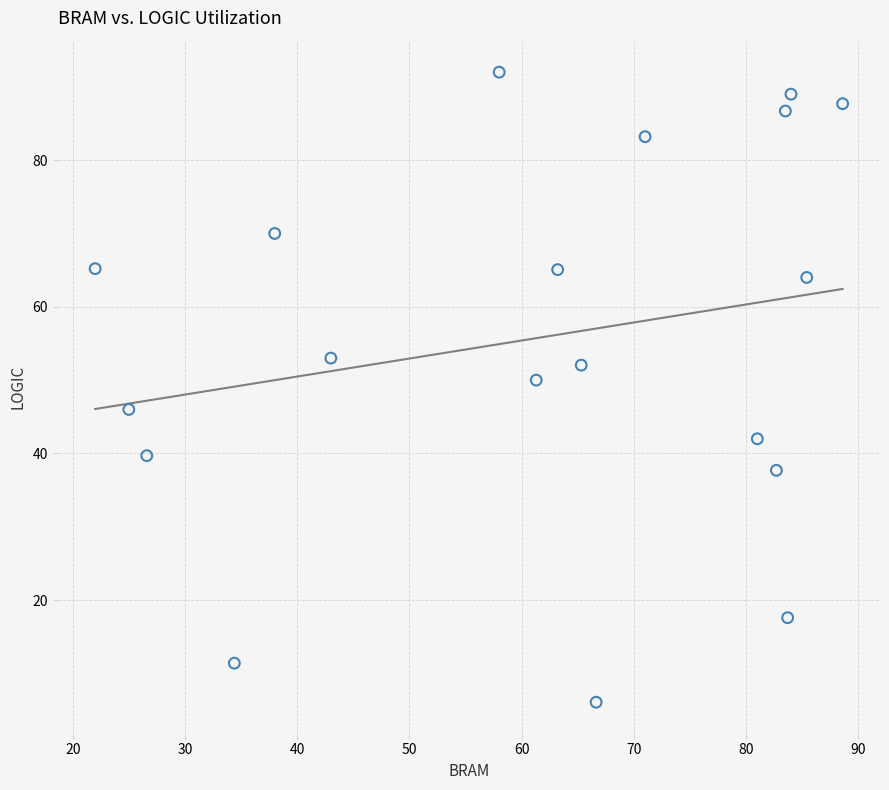

What Y value in the scatter plot is closest to 49?

50.0